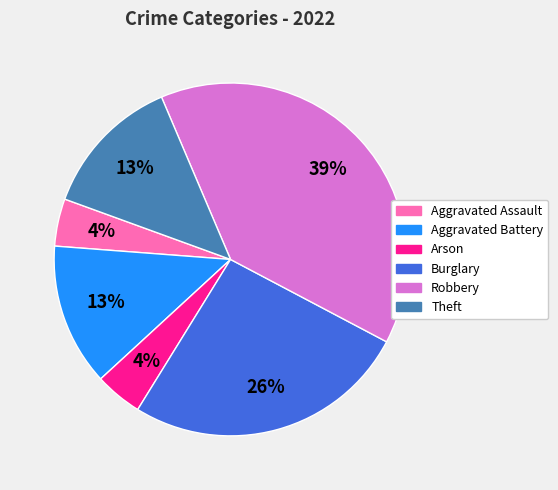

True or false: Aggravated Battery accounts for 13% of the total.

True